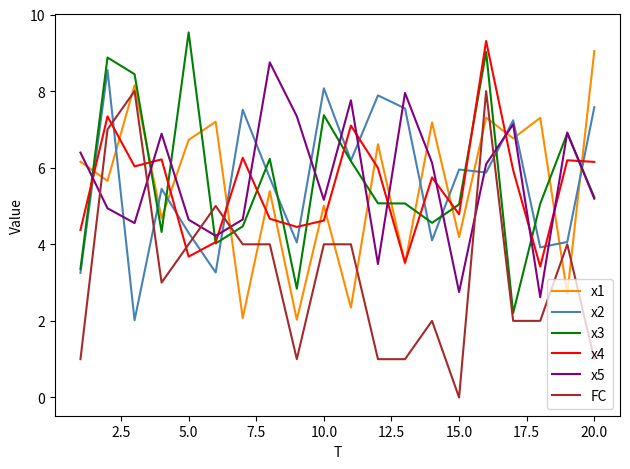

What is the highest value of the x5 series?

8.7